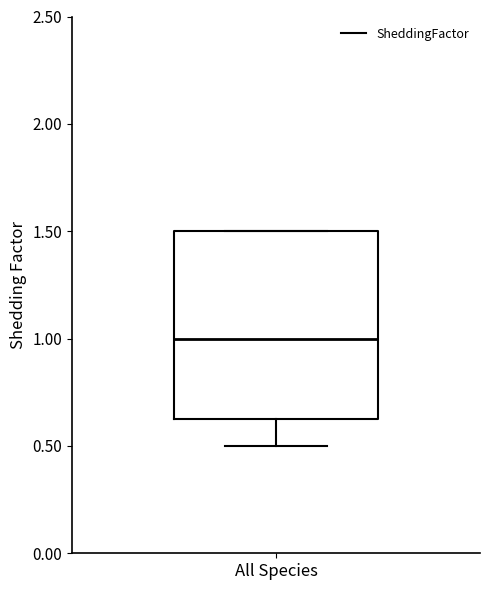

Transcribe this box plot: give where the median line is, the range the box spans, and where the two whiskers end, as read against the y-axis. The values are not printed on the chart, so give them approximately, as read against the axis.

median 1.00, box 0.65 to 1.50, whiskers 0.50 to 1.50